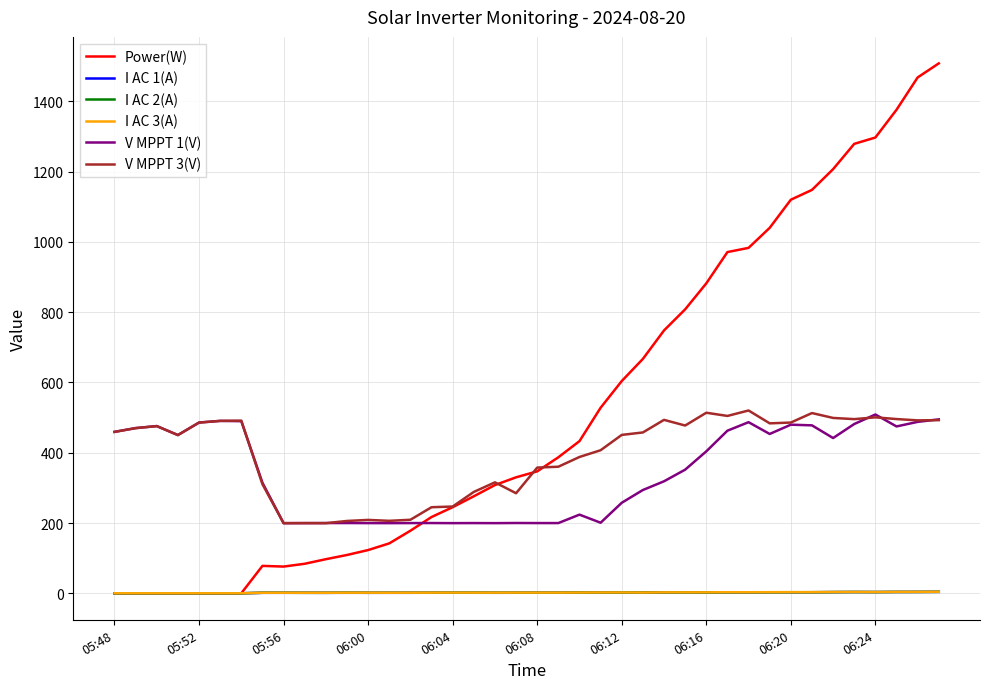

What is the greatest value displayed?

1508.0